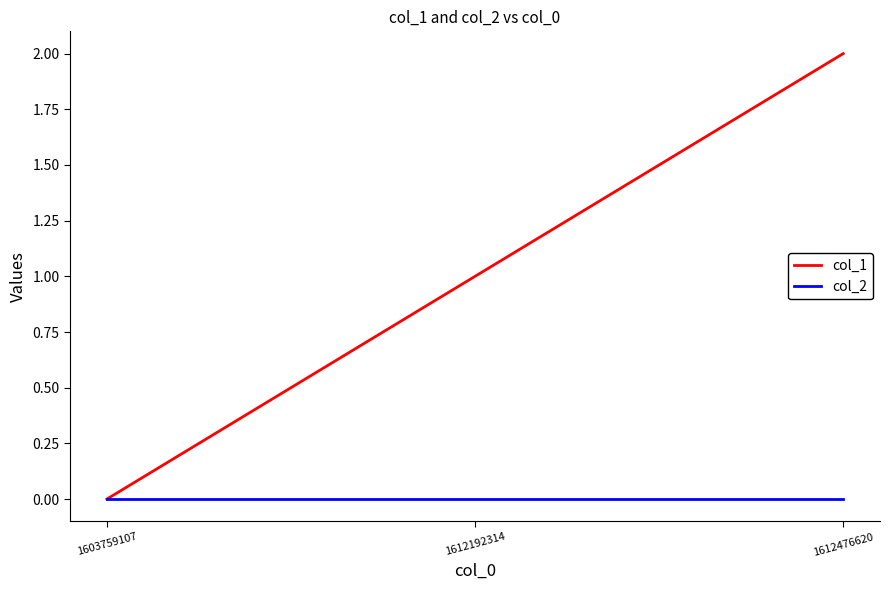

What is the maximum value shown in the chart?

2